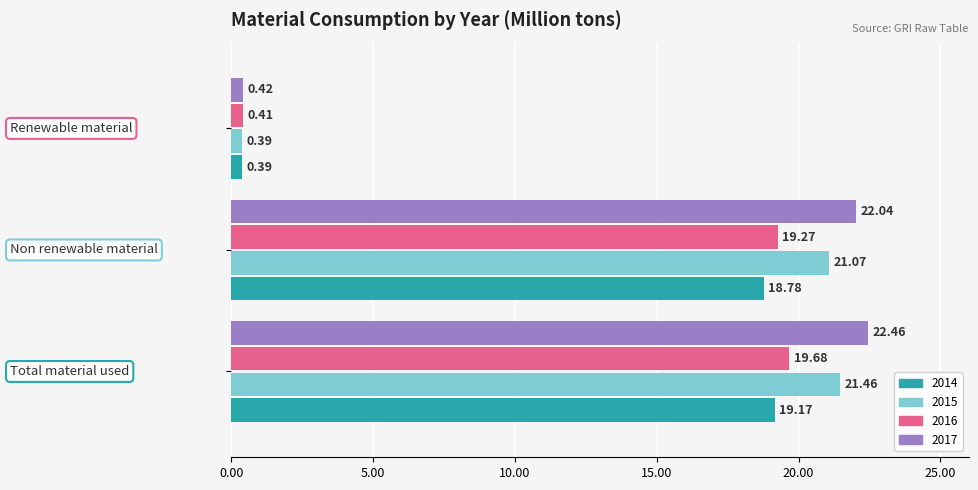

List the series in order of their peak value, lowest first.

2014, 2016, 2015, 2017